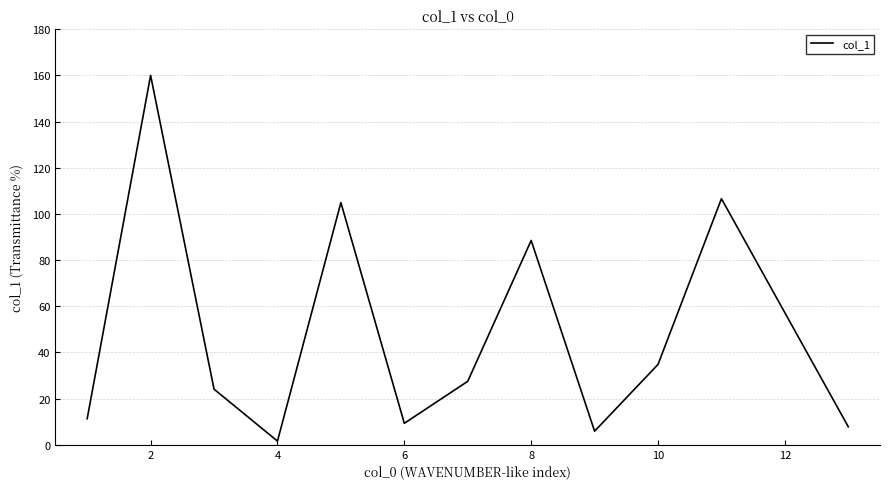

What is the difference between the maximum and minimum values?

158.4